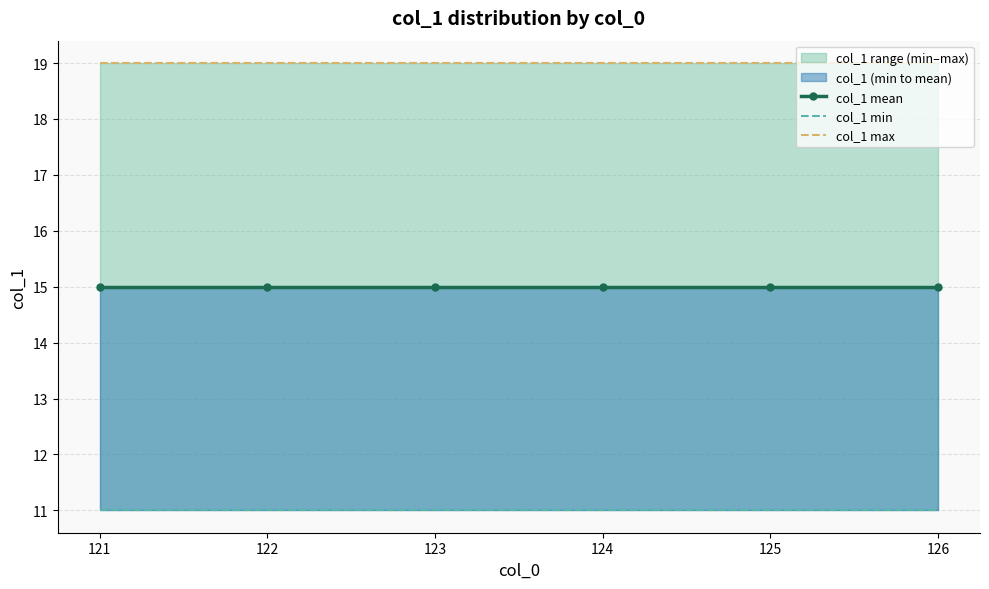

At which category is the sum across all series the highest?

121